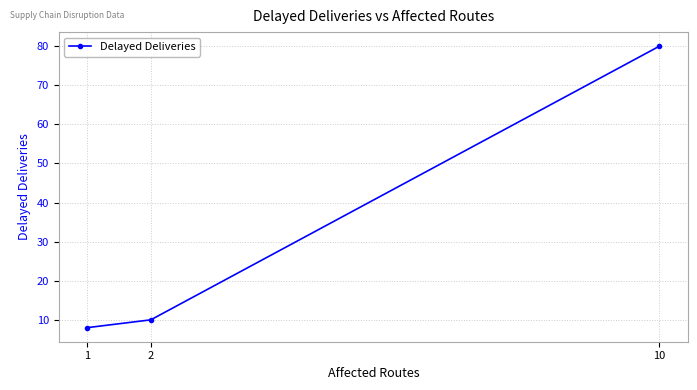

How many lines are shown in the chart?

1